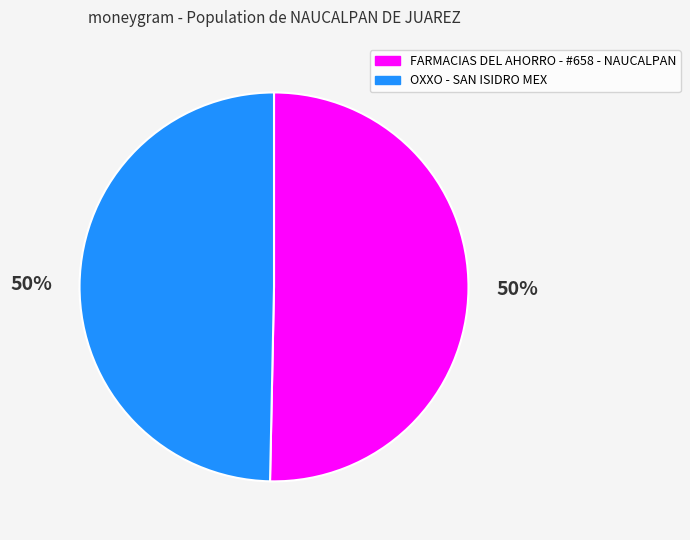

What is the ratio of the value at FARMACIAS DEL AHORRO - #658 - NAUCALPAN to the value at OXXO - SAN ISIDRO MEX?

1.0